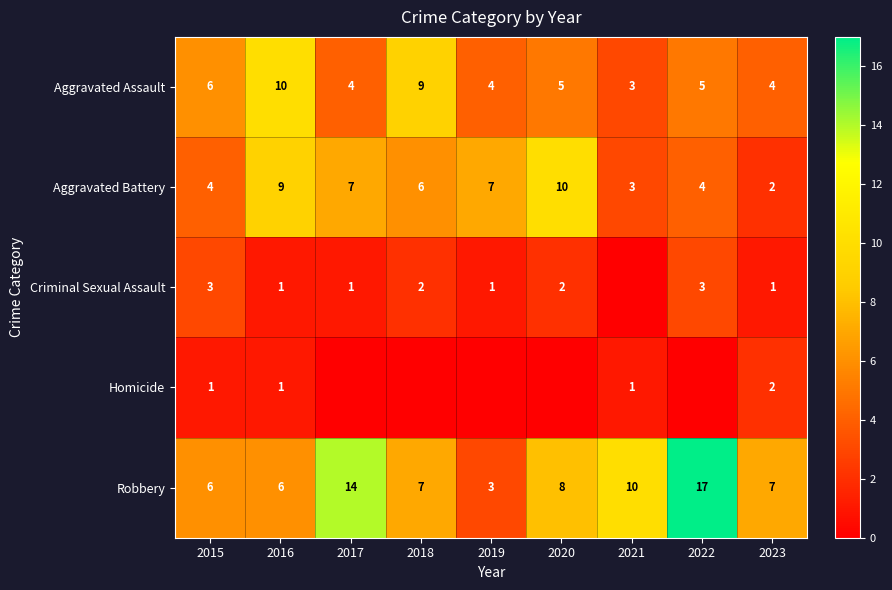

What is the spread (max minus min) of values at 2023?

6